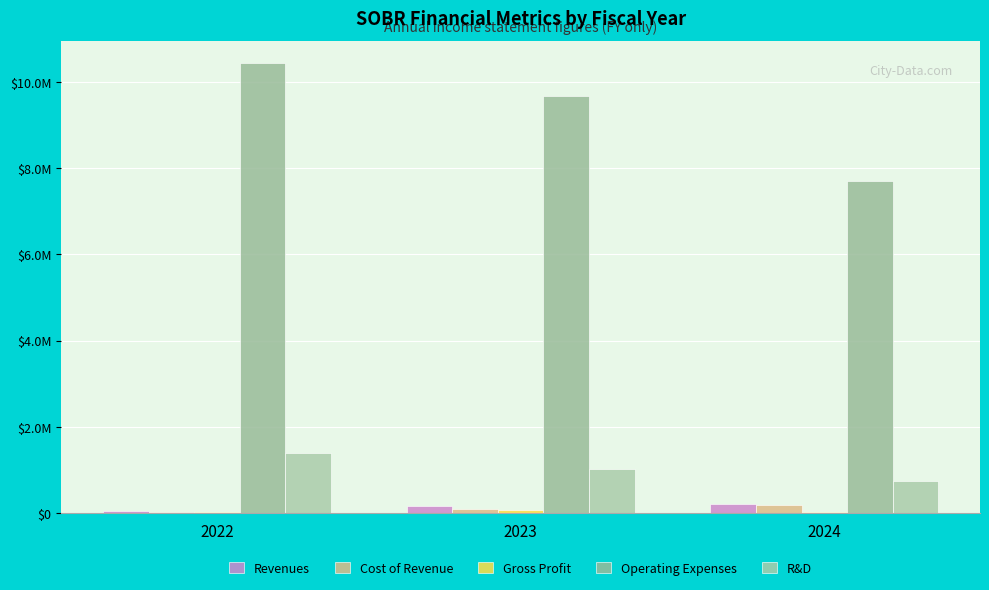

At how many categories does at least one series exceed 7628701?

3